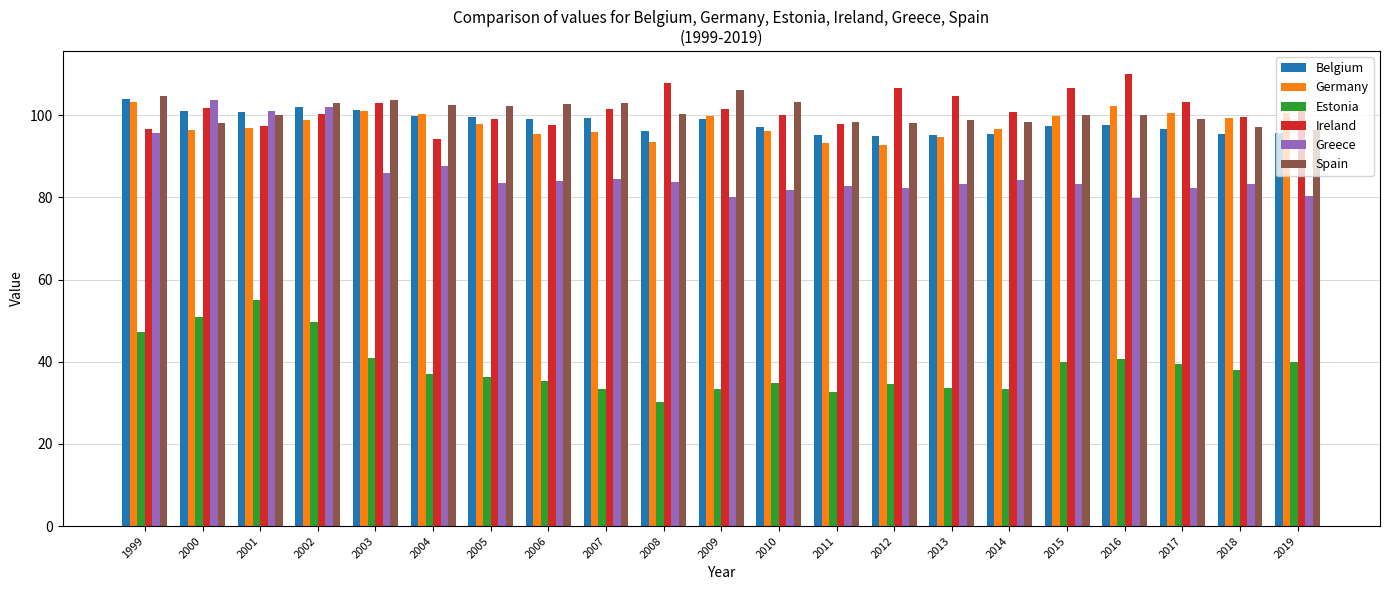

At how many categories does at least one series exceed 75?

21